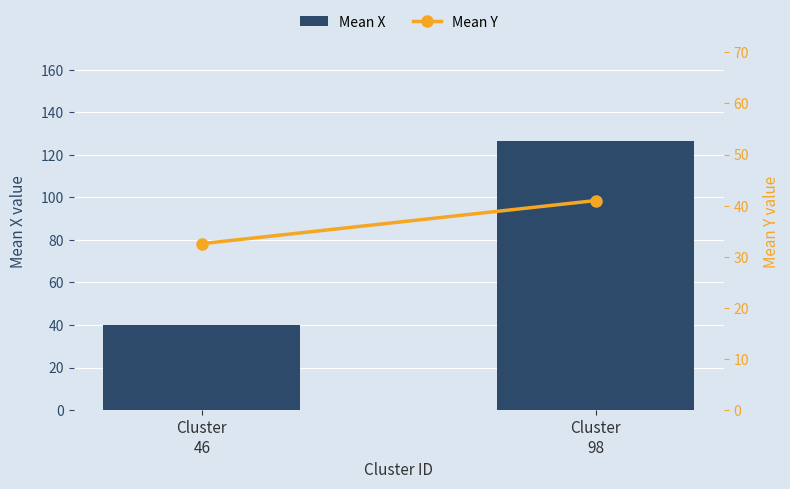

Are the bars grouped side by side (vs. stacked)?

Yes